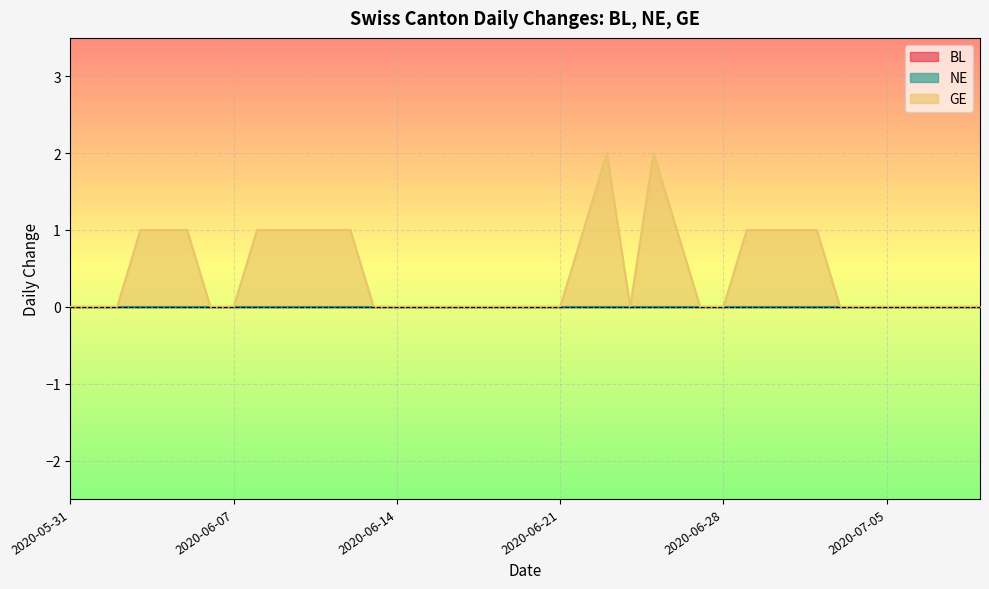

What is the difference between the highest and lowest values at 2020-06-23?

2